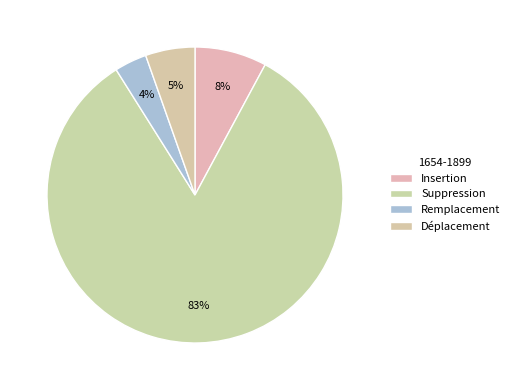

How many segments does this pie chart have?

4